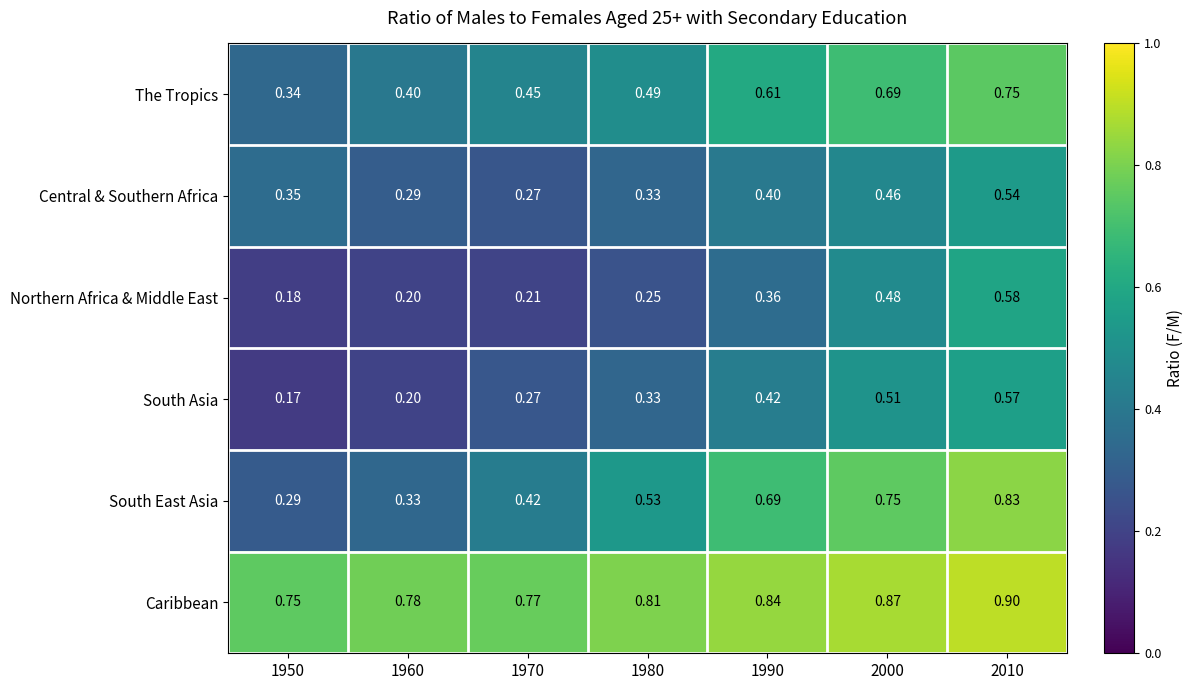

Is the value of Northern Africa & Middle East at 1950 greater than the value of South Asia at 1960?

No